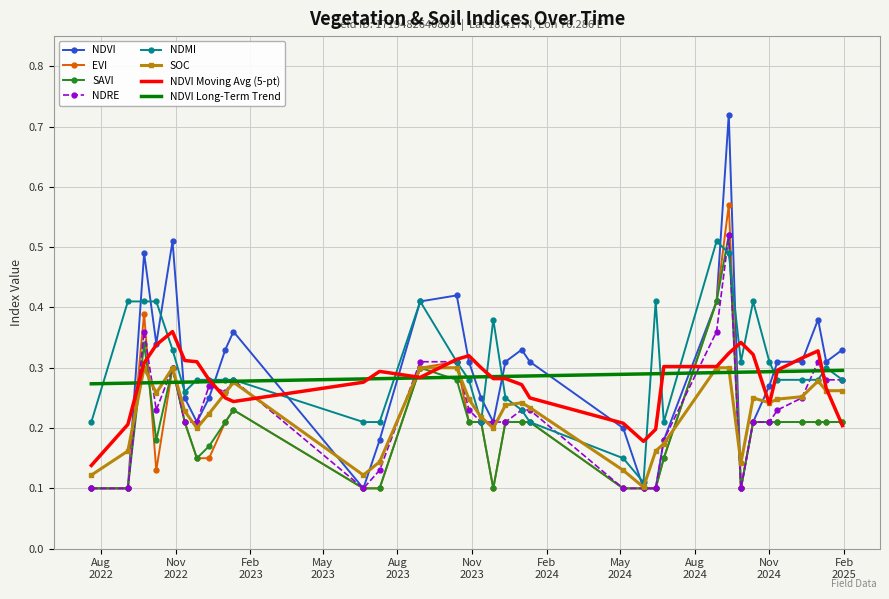

Which series has the widest spread of values?

NDVI